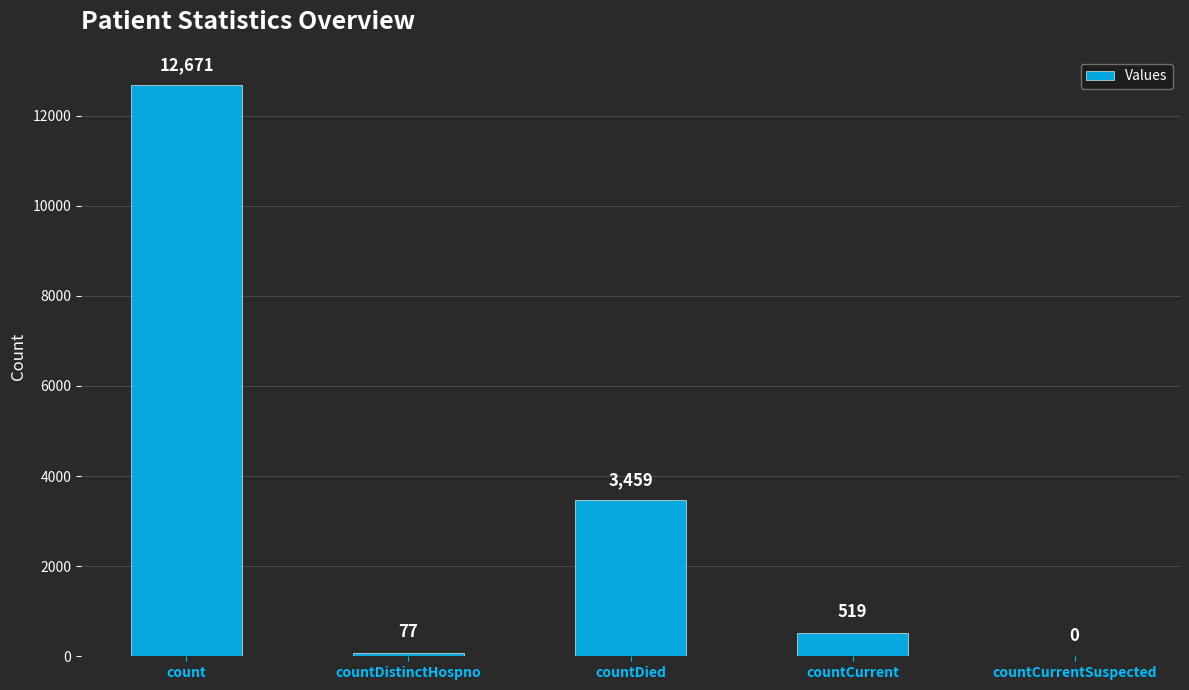

The chart shows a value of 77 at countDistinctHospno. True or false?

True